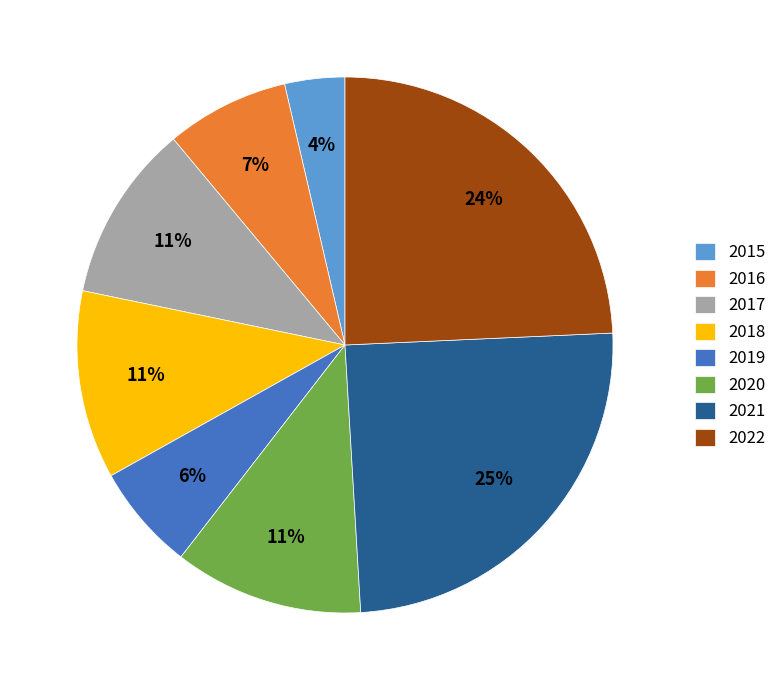

Which has a higher value, 2018 or 2019?

2018